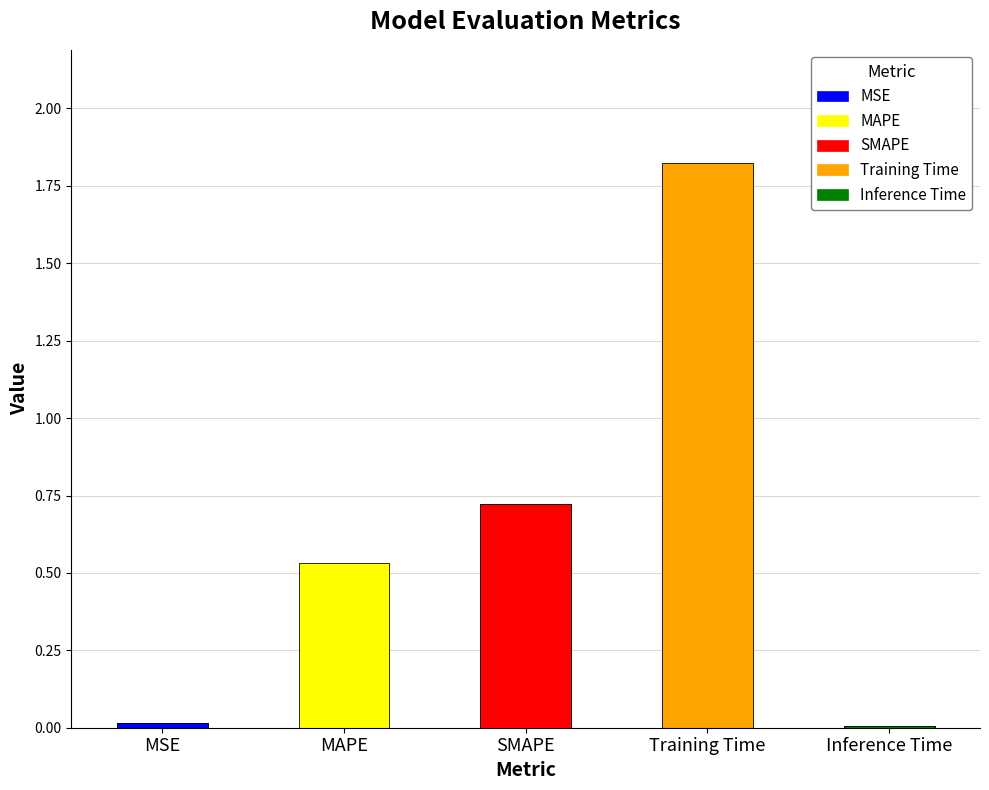

What is the label of the 5th bar from the left?

Inference Time